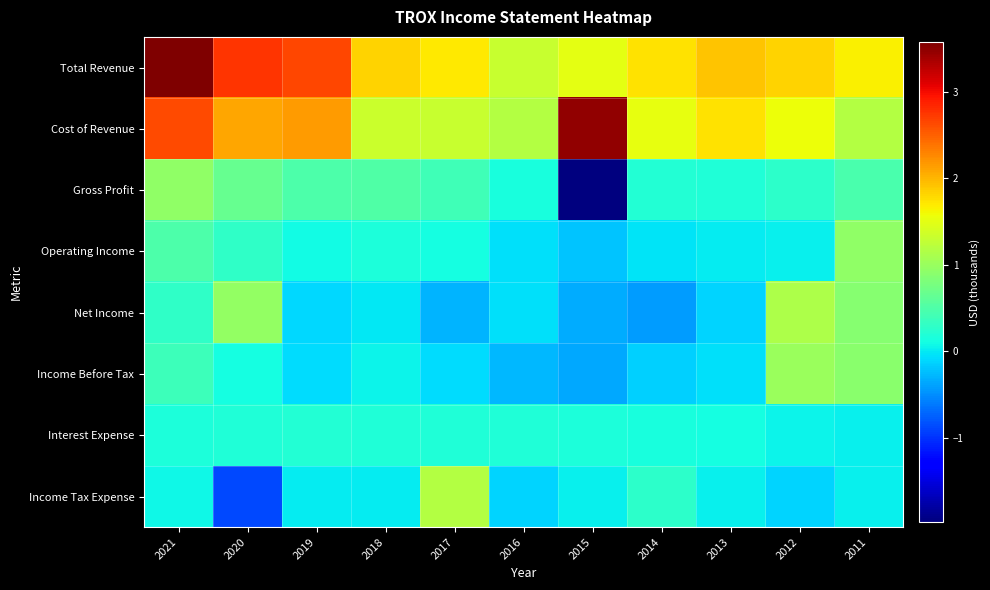

Rank the series at 2019 from highest to lowest value.

Total Revenue, Cost of Revenue, Gross Profit, Interest Expense, Operating Income, Income Tax Expense, Income Before Tax, Net Income